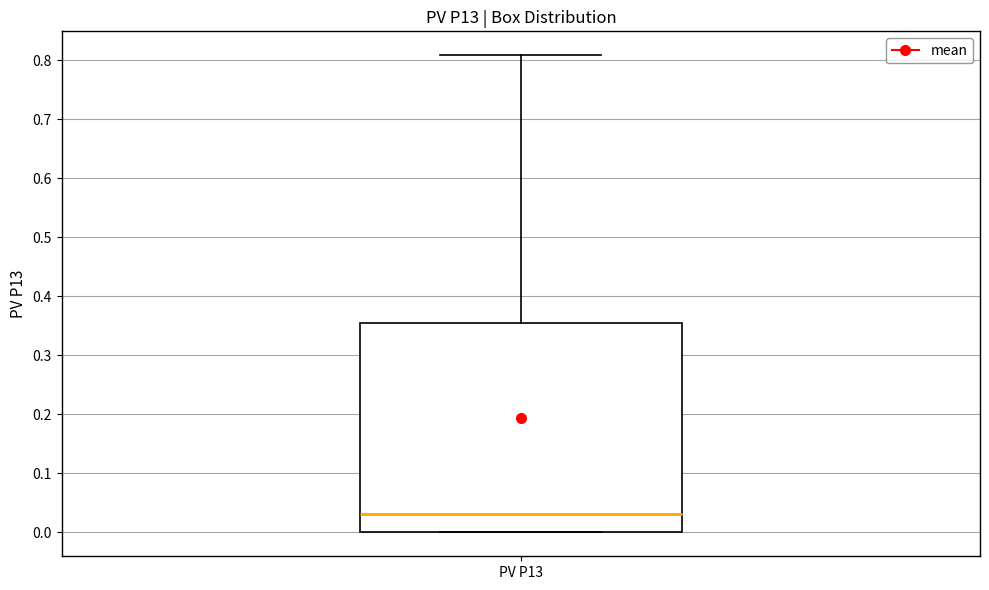

Where is the lower edge of the box for PV P13 on the y-axis? The values are not printed on the chart, so give them approximately, as read against the axis.

0.00